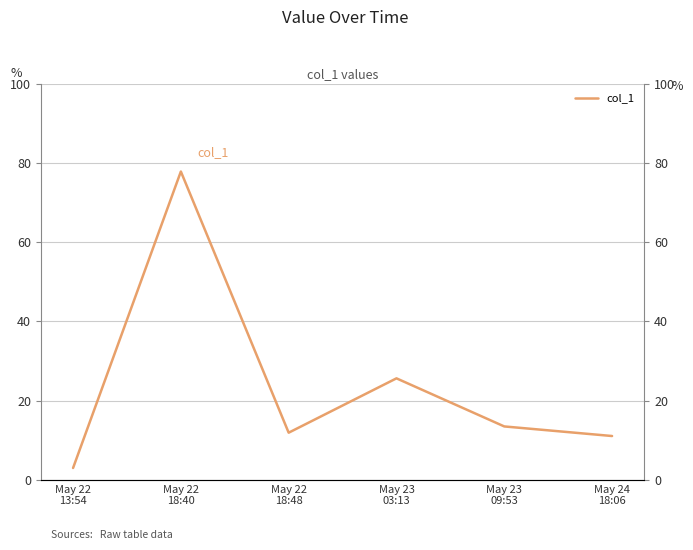

Reading right to left, extract all data points from this chart.

11.1	13.5	25.6	11.9	77.8	3.0